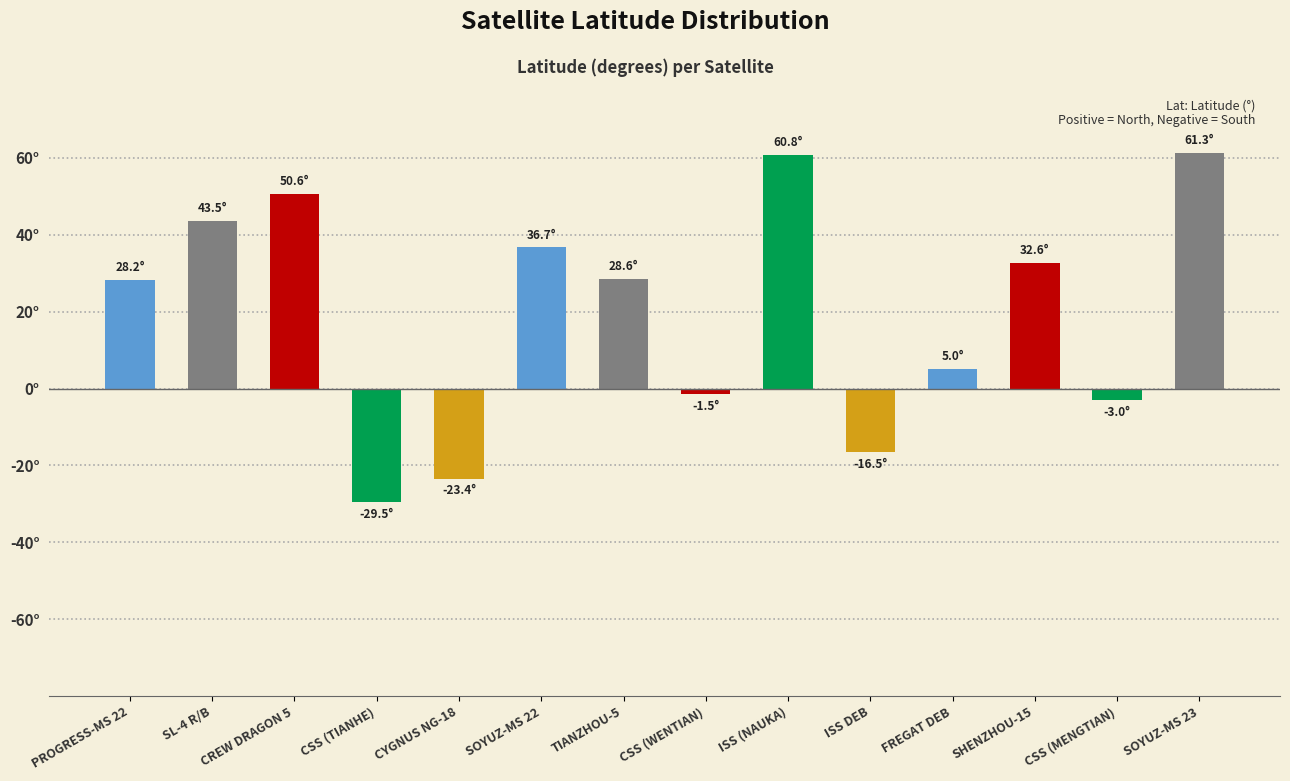

Are the bars horizontal?

No